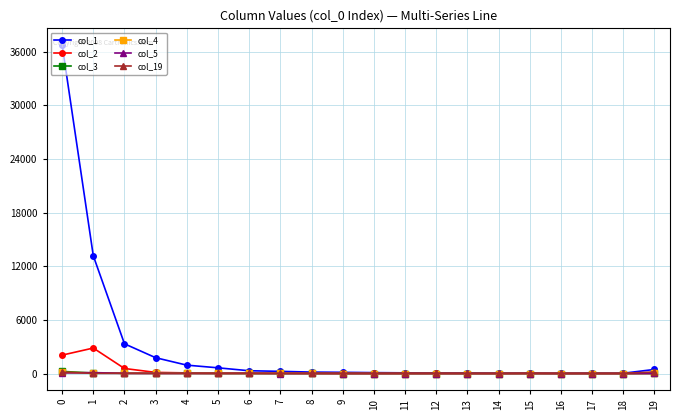

The value of col_2 at 16 is 1796. True or false?

False